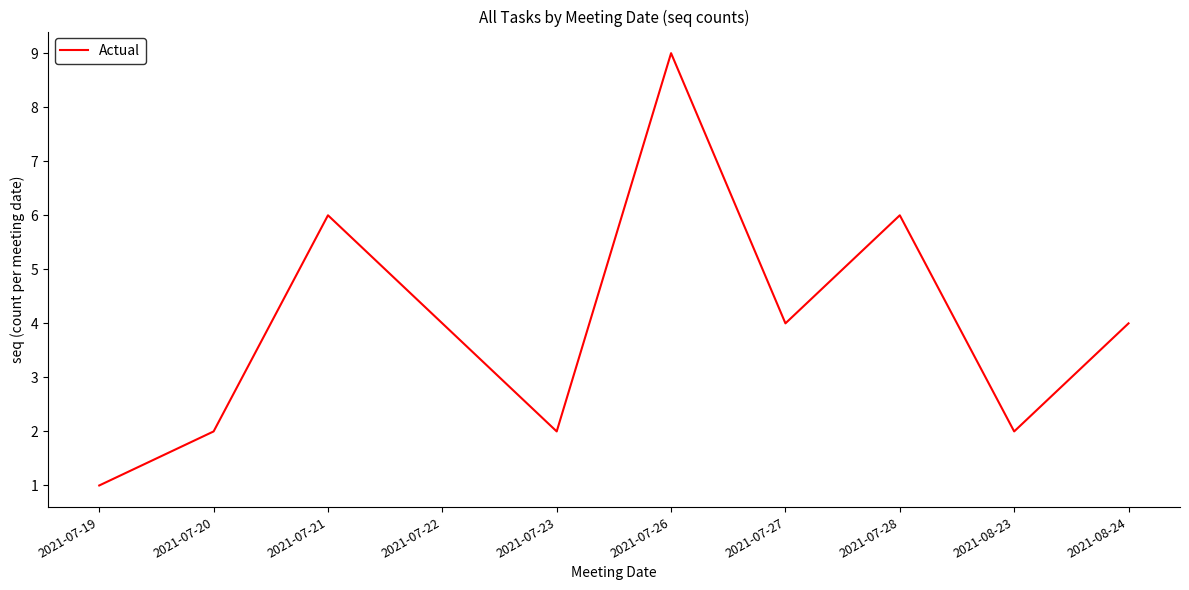

Reading right to left, transcribe all the data shown in this chart.

4	2	6	4	9	2	4	6	2	1